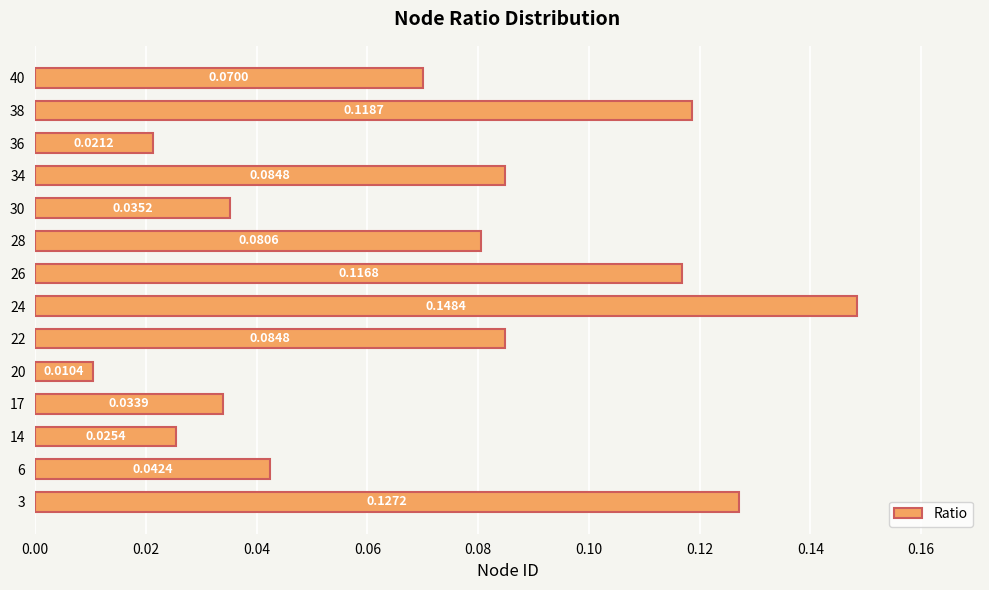

What is the sum of all values?

1.0